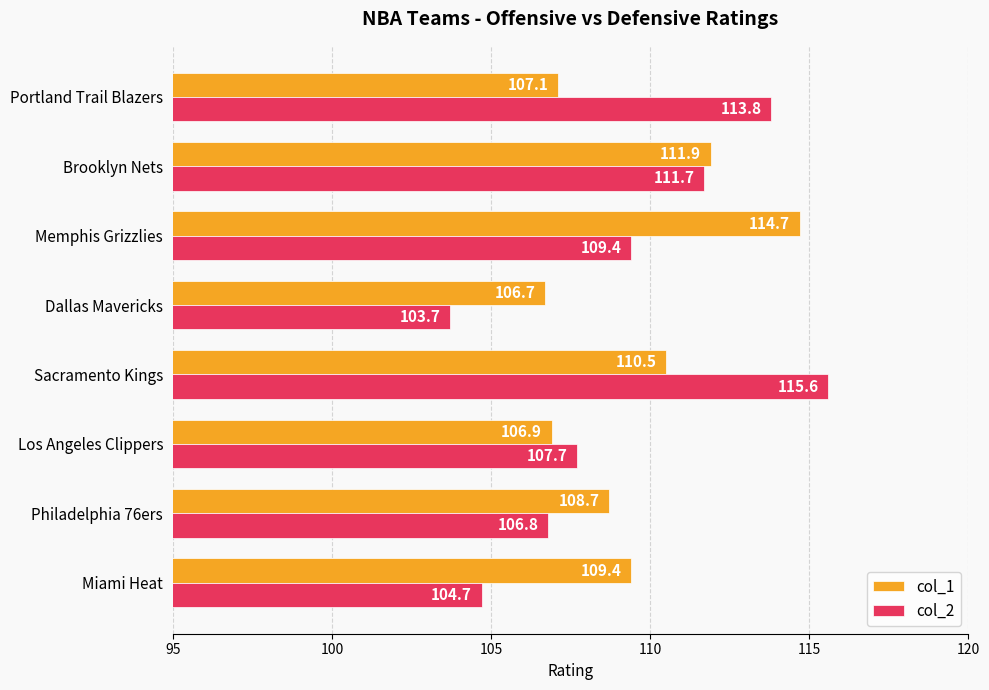

What is the difference between the second highest and second lowest values in the col_2 series?

9.1